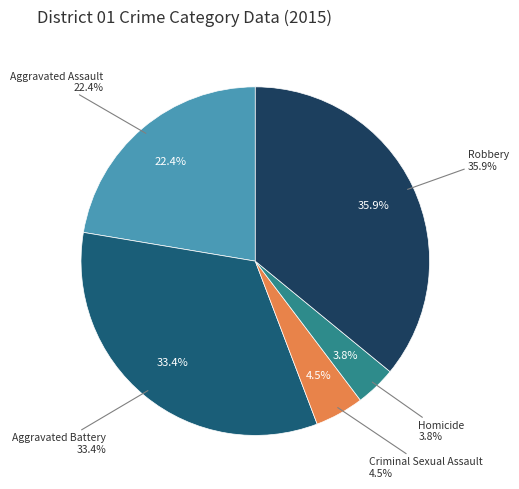

To the nearest percent, what is the difference between the largest and smallest slice percentages?

32%